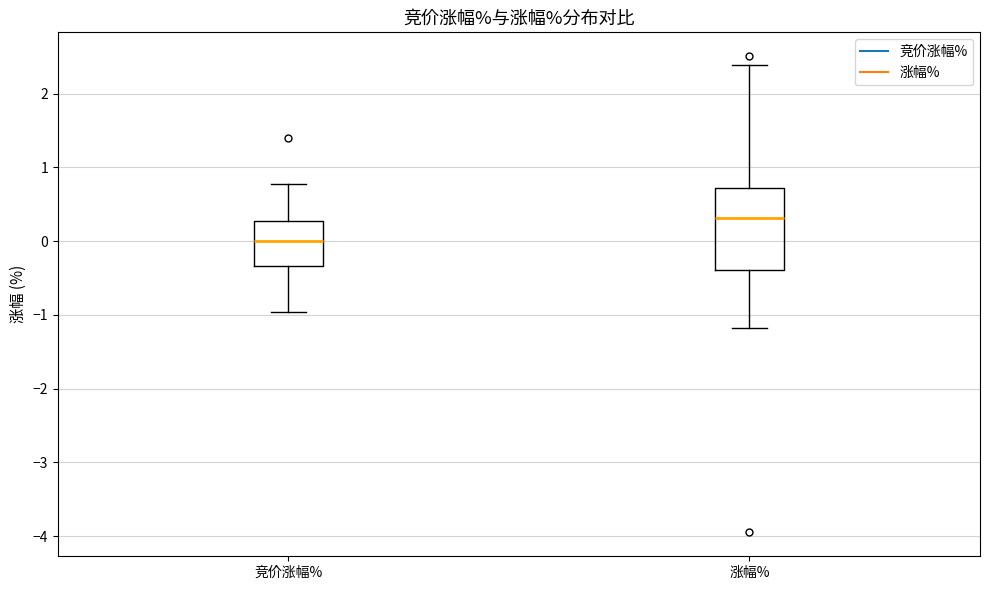

Which box has the highest median line?

涨幅%